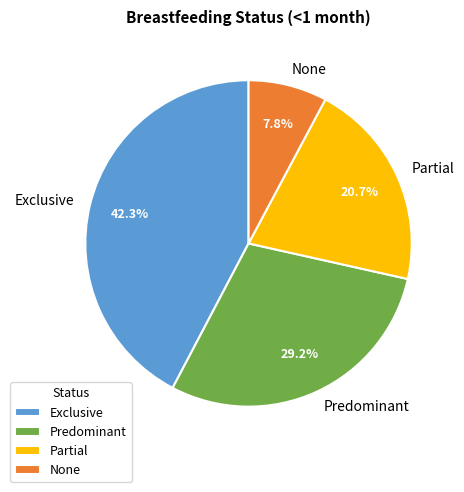

Between Exclusive and Predominant, which is larger?

Exclusive